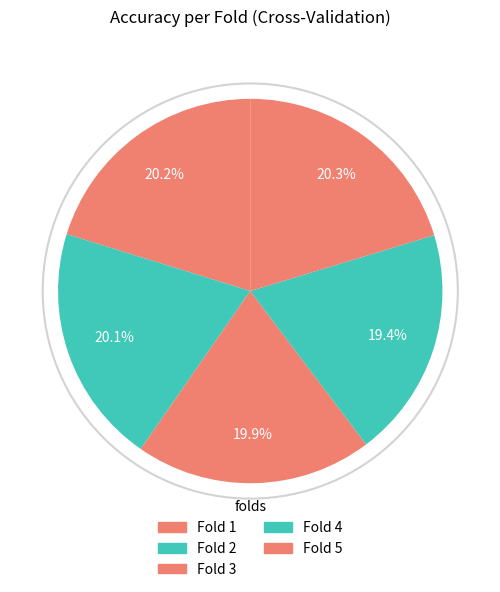

Is there any slice that represents more than half of the pie?

No